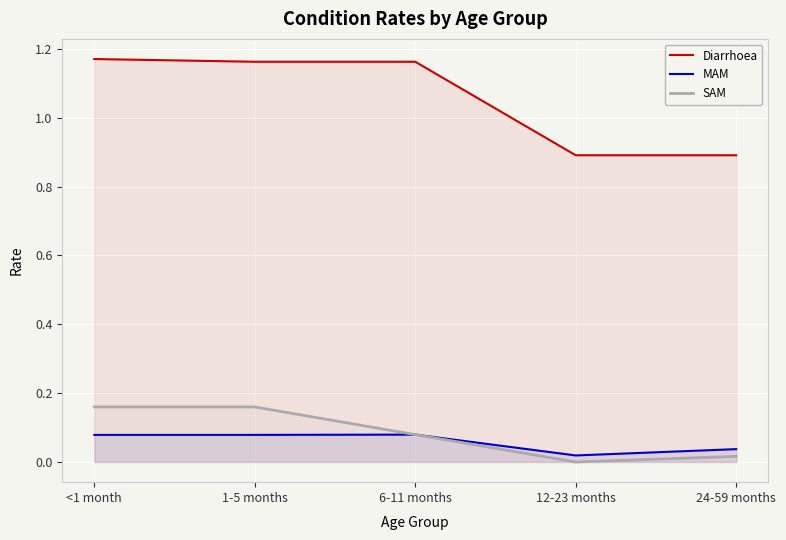

Reading right to left, list all the values displayed in this chart.

Diarrhoea: 24-59 months=0.9	12-23 months=0.9	6-11 months=1.2	1-5 months=1.2	<1 month=1.2
MAM: 24-59 months=0.0	12-23 months=0.0	6-11 months=0.1	1-5 months=0.1	<1 month=0.1
SAM: 24-59 months=0.0	12-23 months=0.0	6-11 months=0.1	1-5 months=0.2	<1 month=0.2